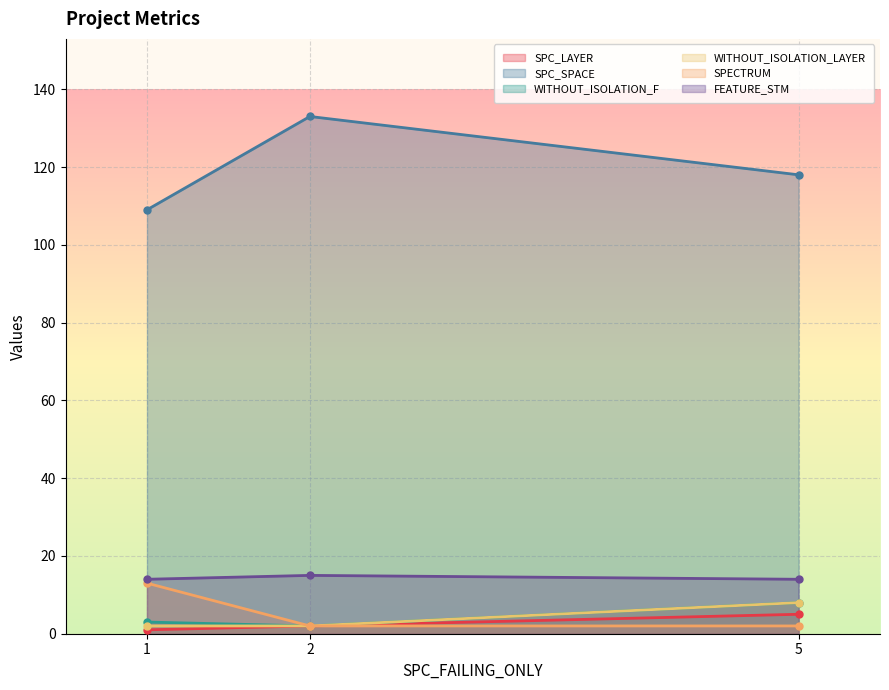

Reading left to right, what are all the values shown in this chart?

SPC_LAYER: 1=1	2=2	5=5
SPC_SPACE: 1=109	2=133	5=118
WITHOUT_ISOLATION_F: 1=3	2=2	5=8
WITHOUT_ISOLATION_LAYER: 1=2	2=2	5=8
SPECTRUM: 1=13	2=2	5=2
FEATURE_STM: 1=14	2=15	5=14